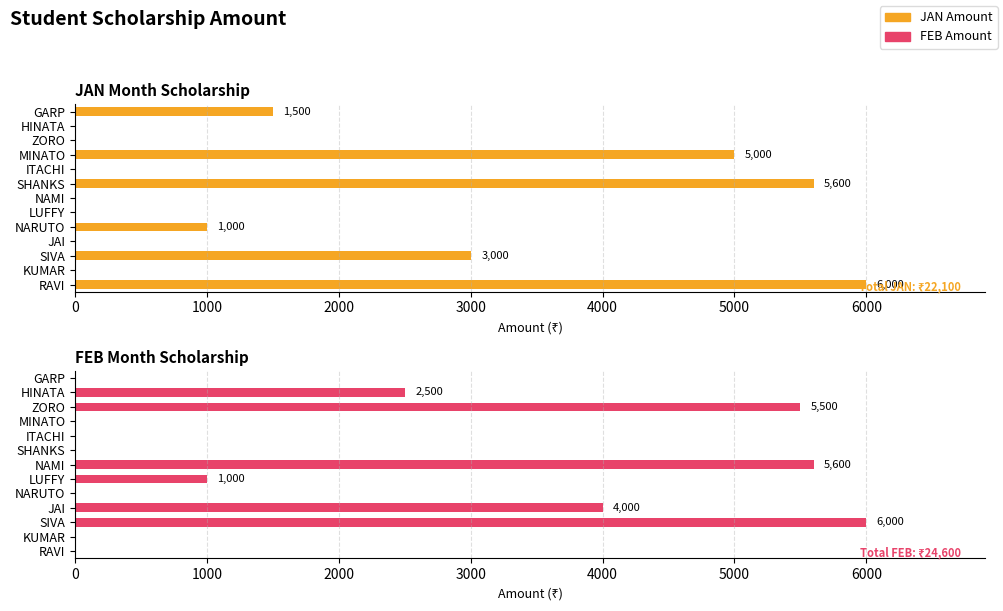

What position from the right is ITACHI?

5